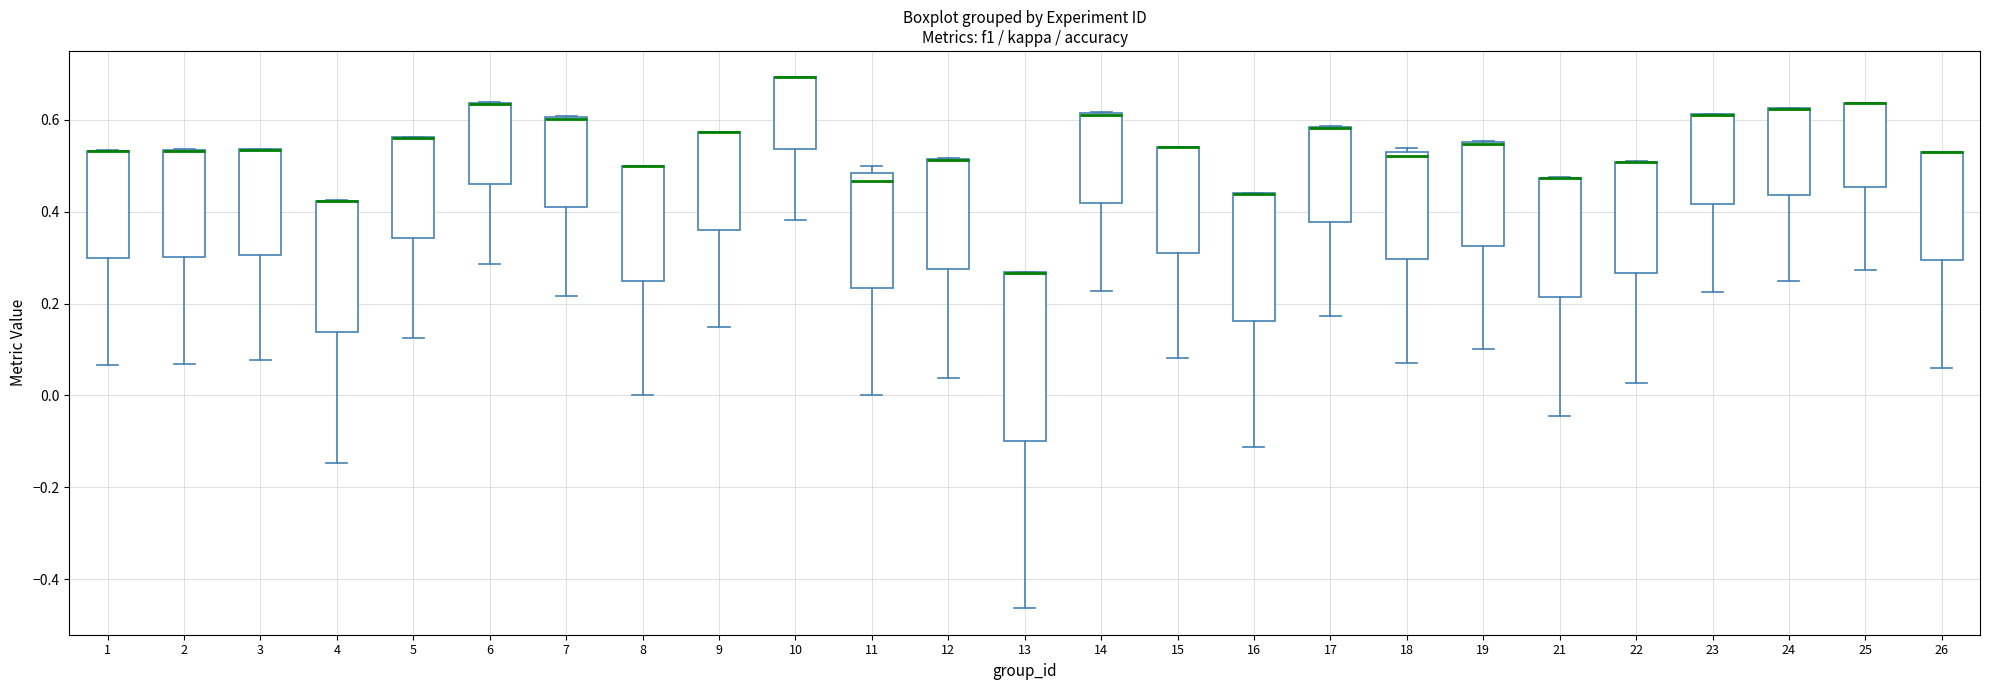

Reading left to right, read every box against the y-axis: the position of its median line, the range the box covers, and the ends of its whiskers. The values are not printed on the chart, so give them approximately, as read against the axis.

1: median 0.54 (drawn on the box's upper edge), box 0.30 to 0.54, whiskers 0.06 to 0.54
2: median 0.54 (drawn on the box's upper edge), box 0.30 to 0.54, whiskers 0.06 to 0.54
3: median 0.54 (drawn on the box's upper edge), box 0.30 to 0.54, whiskers 0.08 to 0.54
4: median 0.42 (drawn on the box's upper edge), box 0.14 to 0.42, whiskers -0.14 to 0.42
5: median 0.56 (drawn on the box's upper edge), box 0.34 to 0.56, whiskers 0.12 to 0.56
6: median 0.64 (drawn on the box's upper edge), box 0.46 to 0.64, whiskers 0.28 to 0.64
7: median 0.60 (drawn on the box's upper edge), box 0.40 to 0.60, whiskers 0.22 to 0.60
8: median 0.50 (drawn on the box's upper edge), box 0.26 to 0.50, whiskers 0.00 to 0.50
9: median 0.58 (drawn on the box's upper edge), box 0.36 to 0.58, whiskers 0.14 to 0.58
10: median 0.70 (drawn on the box's upper edge), box 0.54 to 0.70, whiskers 0.38 to 0.70
11: median 0.46, box 0.24 to 0.48, whiskers 0.00 to 0.50
12: median 0.52 (drawn on the box's upper edge), box 0.28 to 0.52, whiskers 0.04 to 0.52
13: median 0.26 (drawn on the box's upper edge), box -0.10 to 0.26, whiskers -0.46 to 0.26
14: median 0.62 (drawn on the box's upper edge), box 0.42 to 0.62, whiskers 0.22 to 0.62
15: median 0.54 (drawn on the box's upper edge), box 0.32 to 0.54, whiskers 0.08 to 0.54
16: median 0.44 (drawn on the box's upper edge), box 0.16 to 0.44, whiskers -0.12 to 0.44
17: median 0.58 (drawn on the box's upper edge), box 0.38 to 0.58, whiskers 0.18 to 0.58
18: median 0.52 (just below the box's upper edge), box 0.30 to 0.52, whiskers 0.08 to 0.54
19: median 0.54 (drawn on the box's upper edge), box 0.32 to 0.56, whiskers 0.10 to 0.56
21: median 0.48 (drawn on the box's upper edge), box 0.22 to 0.48, whiskers -0.04 to 0.48
22: median 0.50 (drawn on the box's upper edge), box 0.26 to 0.50, whiskers 0.02 to 0.50
23: median 0.62 (drawn on the box's upper edge), box 0.42 to 0.62, whiskers 0.22 to 0.62
24: median 0.62 (drawn on the box's upper edge), box 0.44 to 0.62, whiskers 0.24 to 0.62
25: median 0.64 (drawn on the box's upper edge), box 0.46 to 0.64, whiskers 0.28 to 0.64
26: median 0.52 (drawn on the box's upper edge), box 0.30 to 0.52, whiskers 0.06 to 0.52